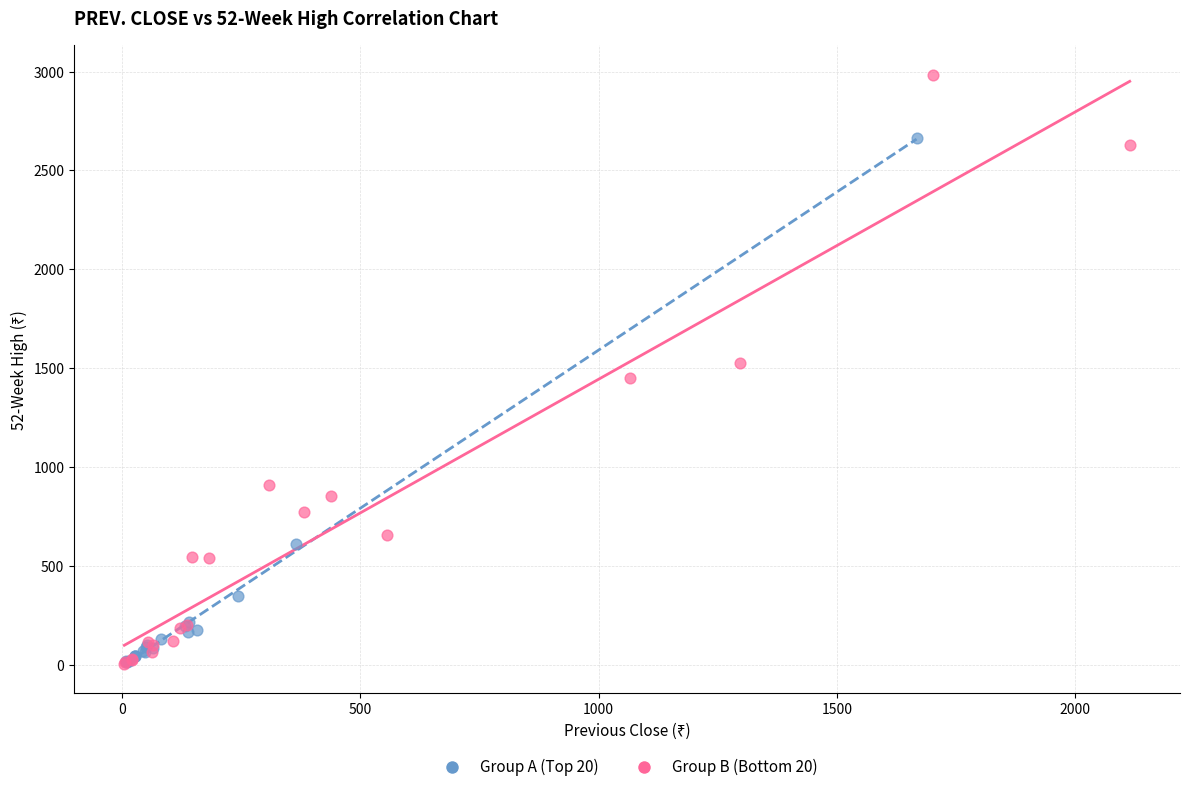

Which series has the largest Y range (max minus min)?

Group B (Bottom 20)